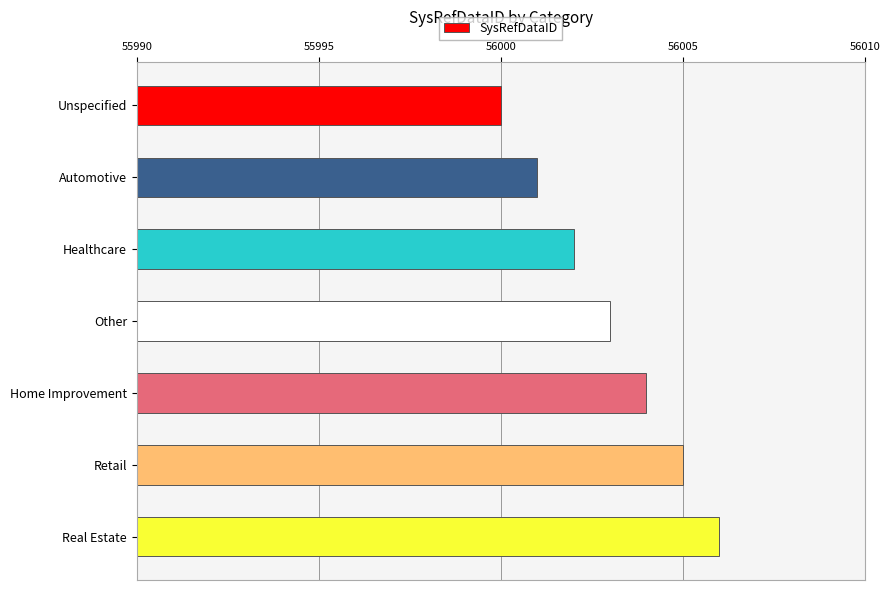

What is the value of the 6th bar from the top?

56005